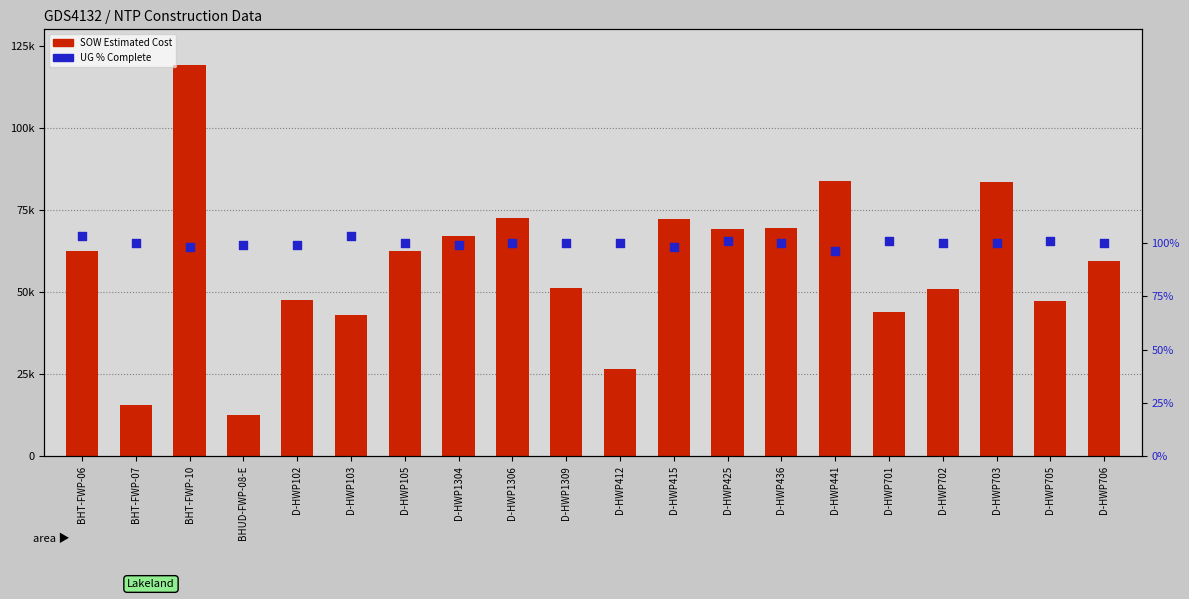

At which category is the sum across all series the highest?

BHT-FWP-10